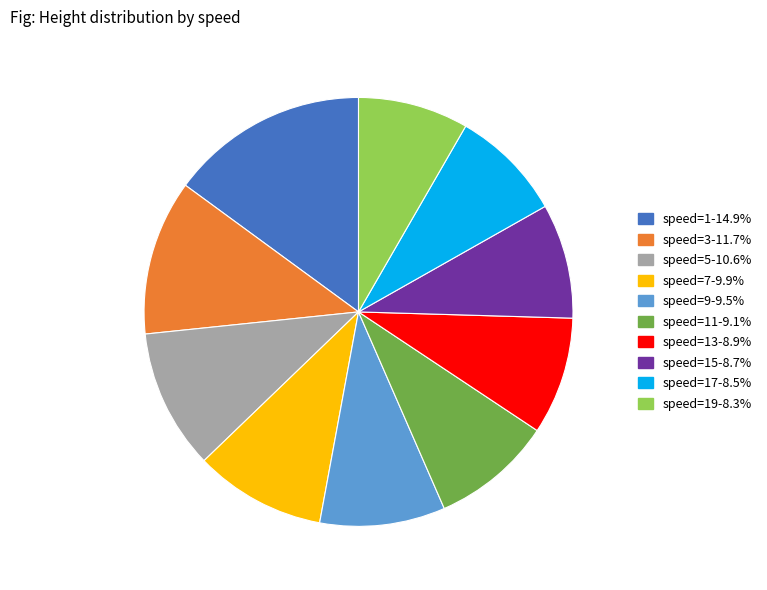

Is there any slice that represents more than half of the pie?

No